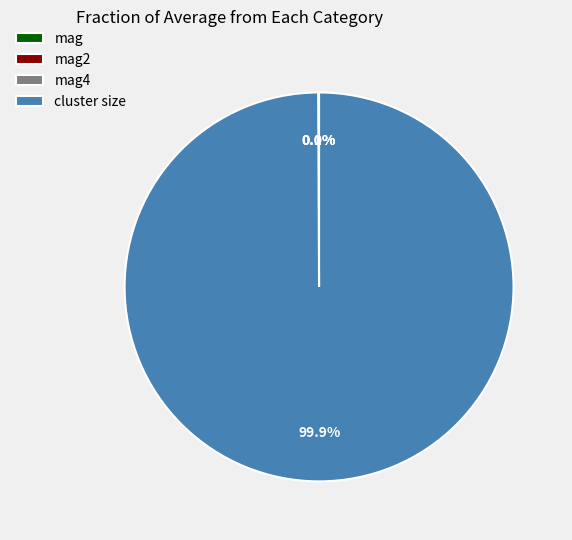

What percentage is NOT represented by cluster size?

0.1%